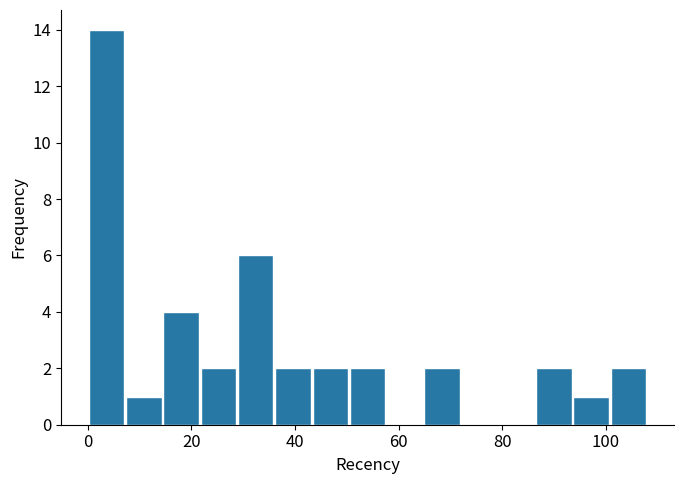

Around what value on the x-axis is the tallest bar? Give the approximate position of its centre, as read against the axis.

4